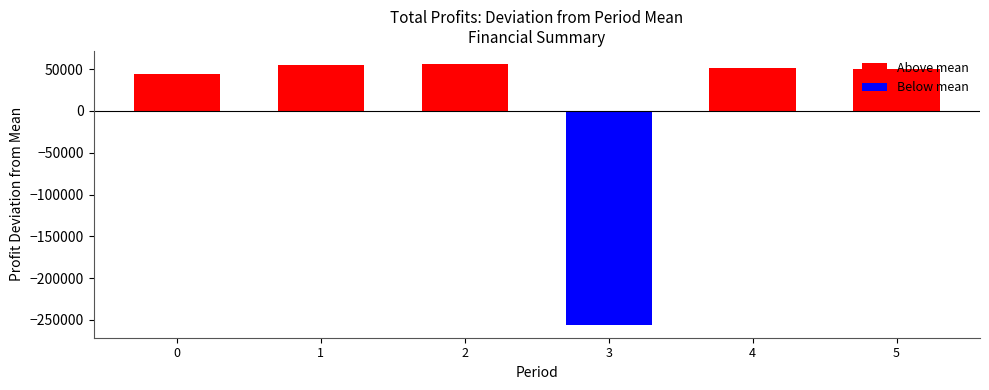

Count the number of data series in this chart.

1